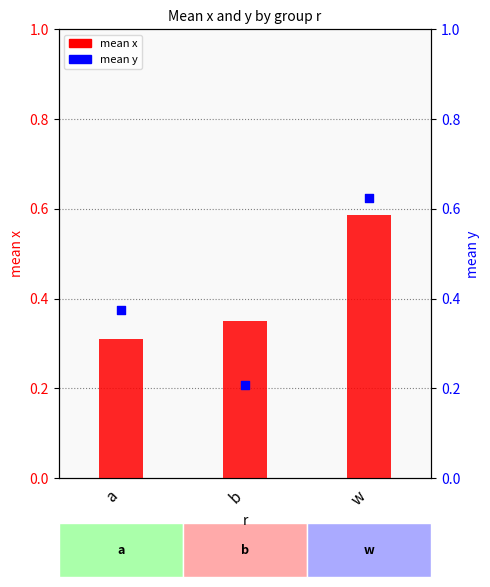

Which series reaches the maximum Y coordinate?

mean y